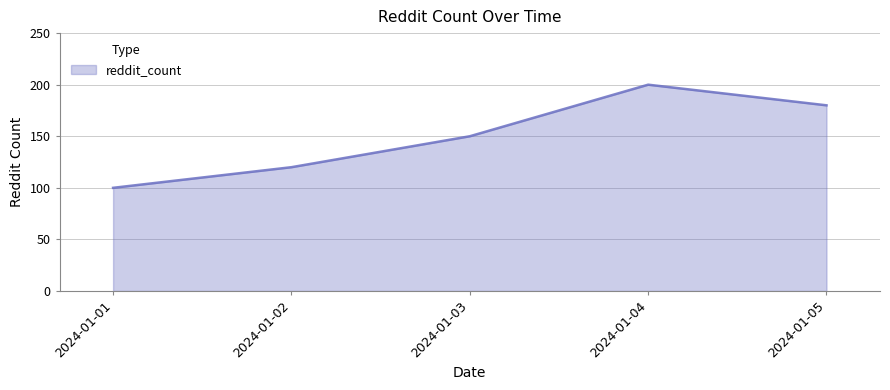

What is the minimum value shown in the chart?

100